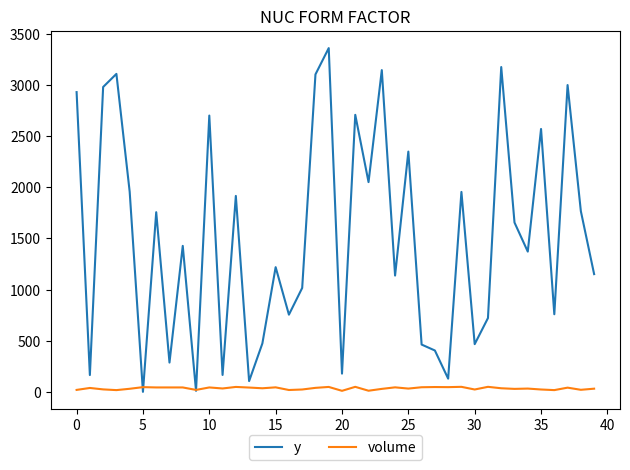

What is the greatest value displayed?

3359